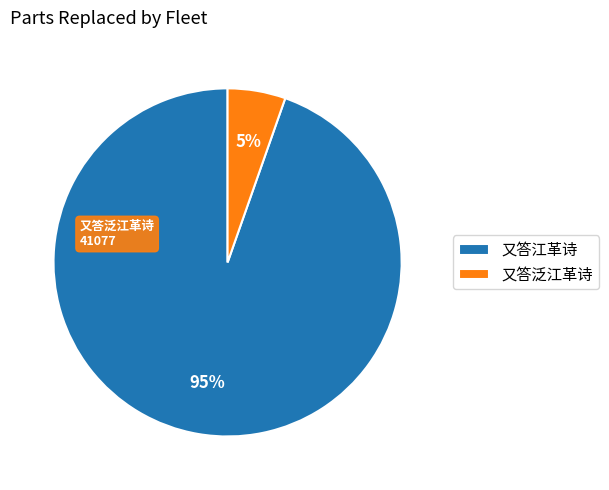

Which category accounts for the majority?

又答江革诗